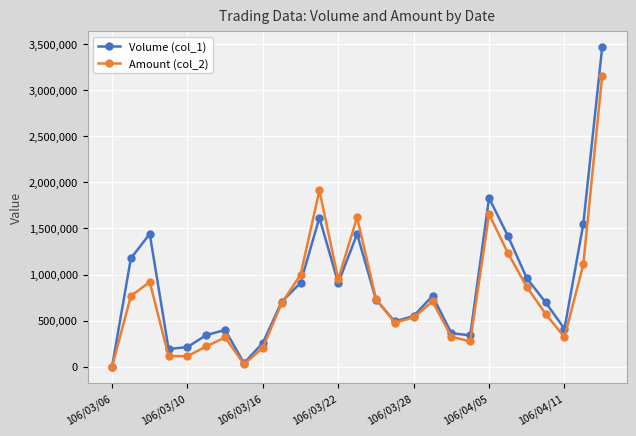

List the series in order of their peak value, lowest first.

Amount (col_2), Volume (col_1)